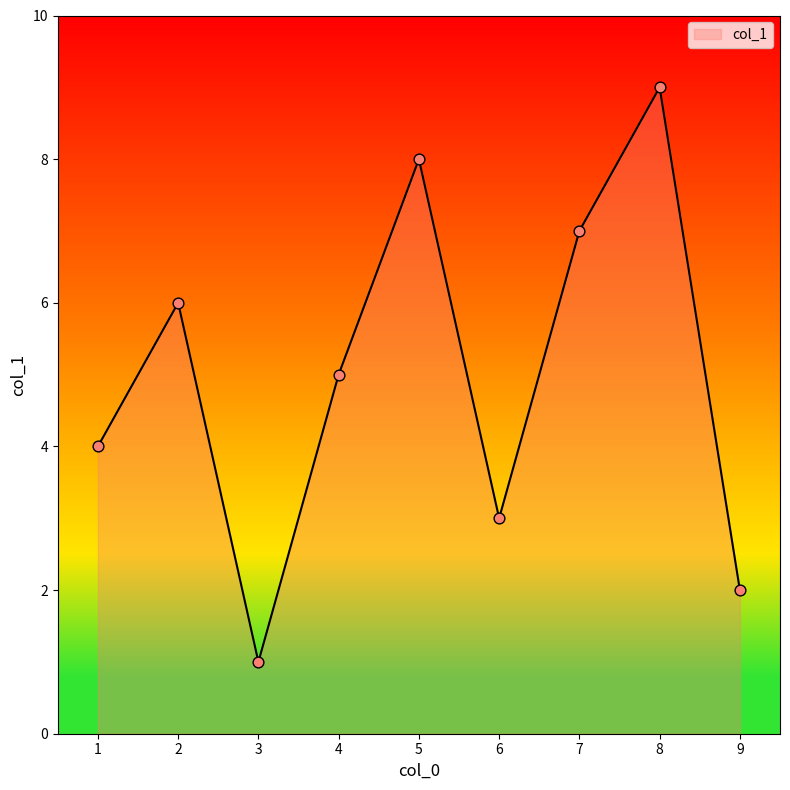

What is the change in value from 3 to 9?

+1